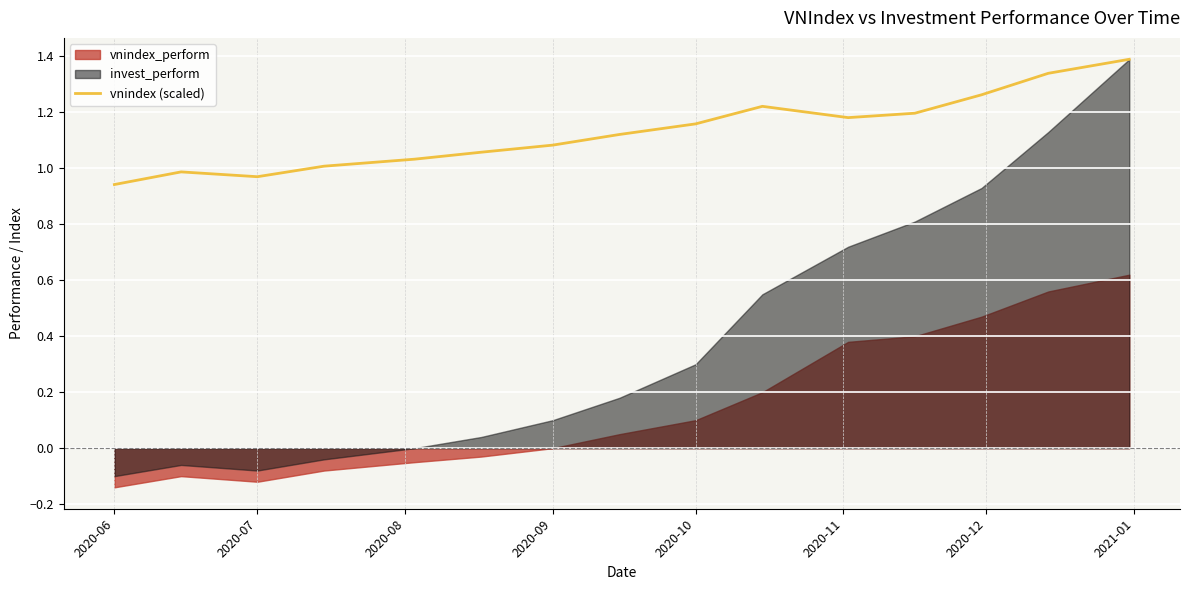

Reading right to left, extract all data points from this chart.

1.4	1.3	1.3	1.2	1.2	1.2	1.2	1.1	1.1	1.1	1.0	1.0	1.0	1.0	0.9